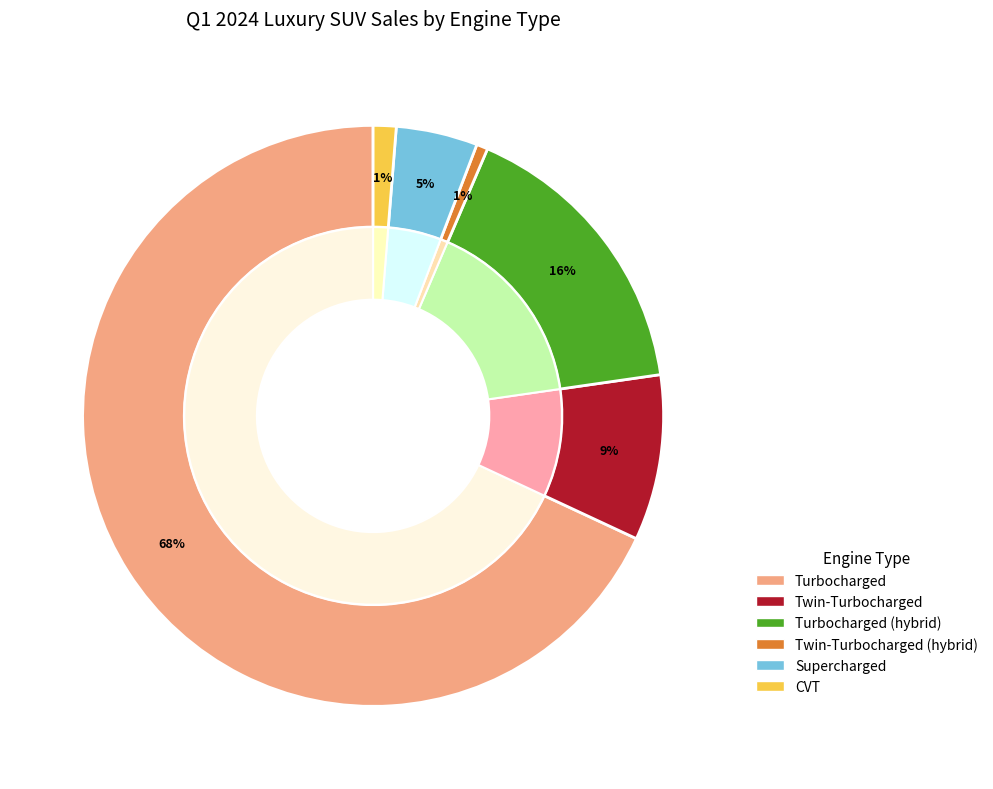

Which slice is the largest?

Turbocharged